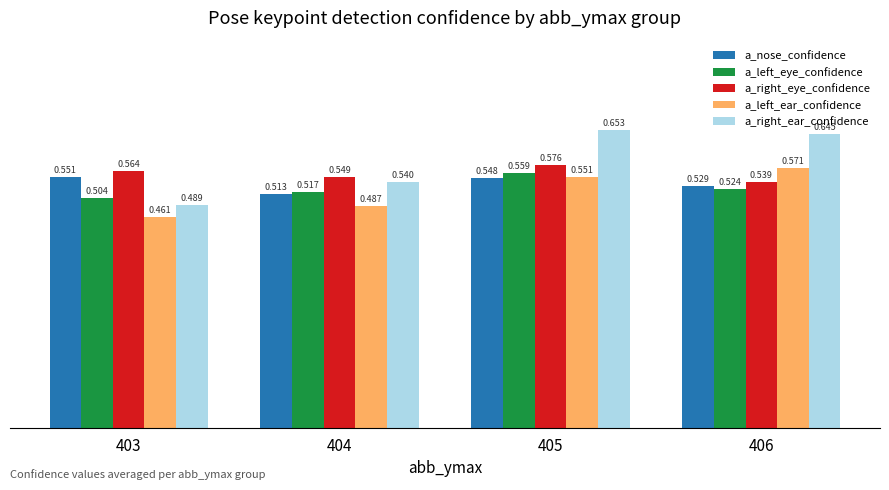

Which category has the highest value in the a_right_eye_confidence series?

405